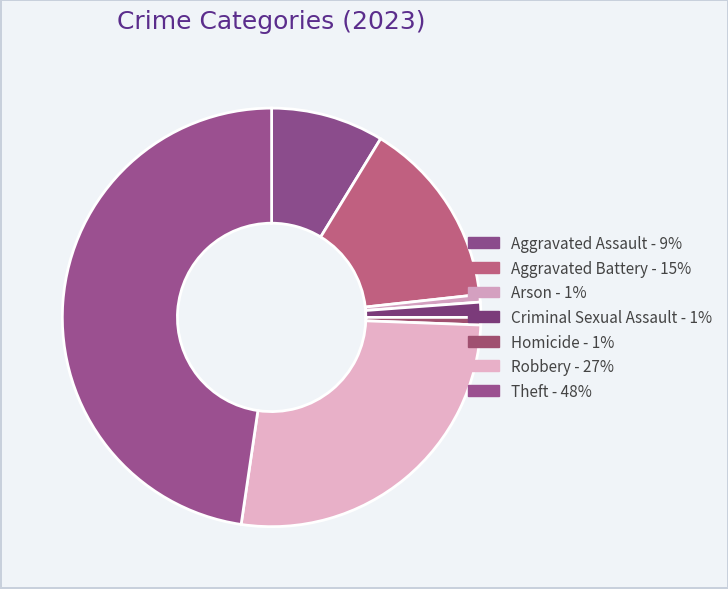

Count the number of slices in the pie.

7